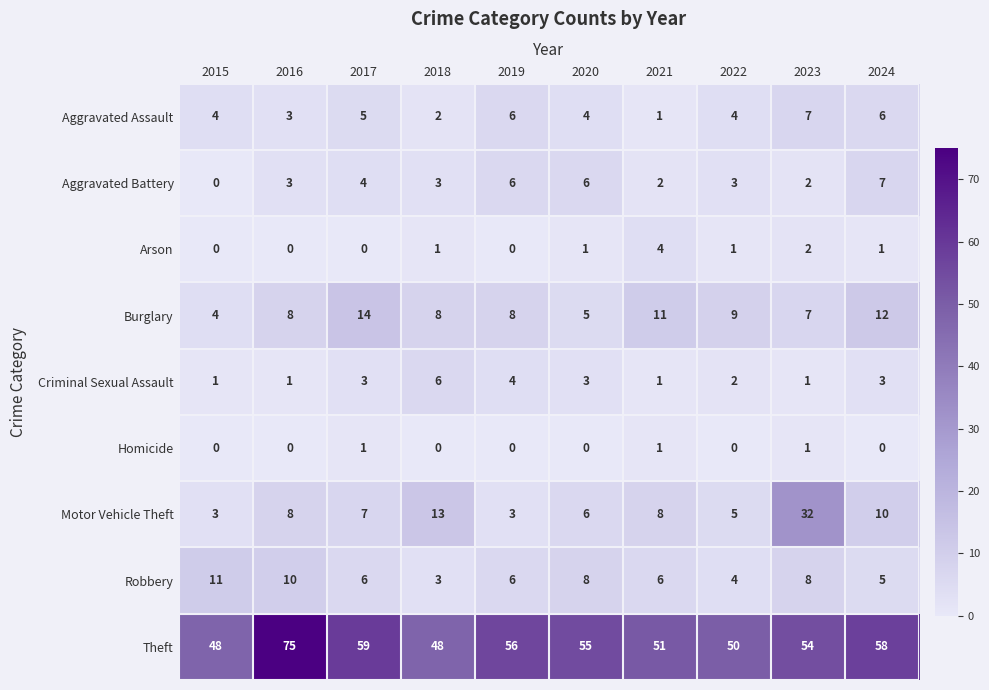

How many series are shown in this chart?

9